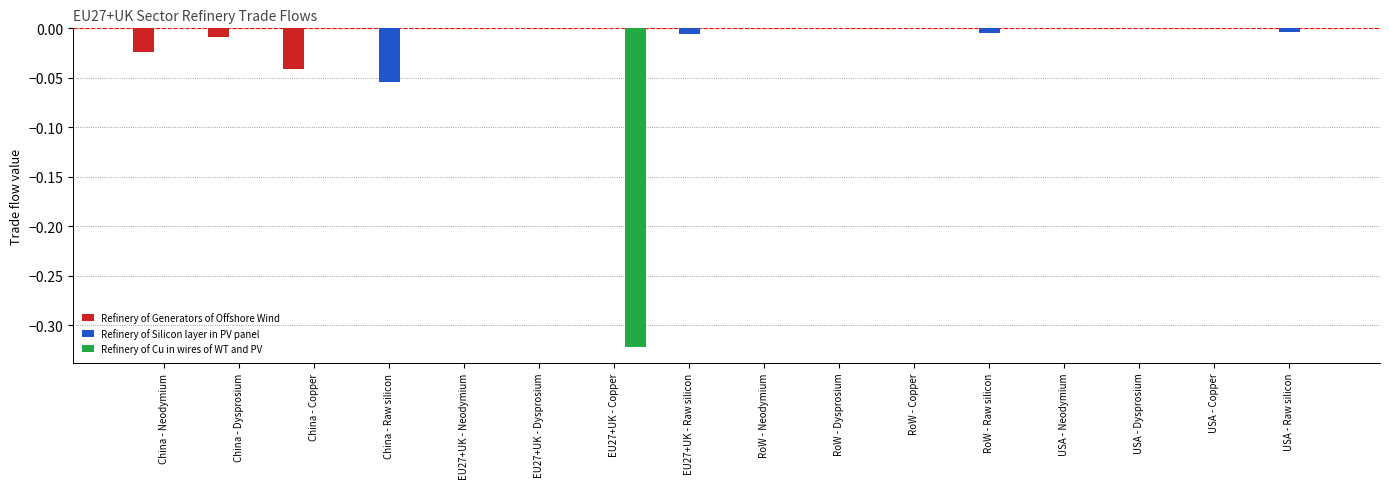

Is the value of Refinery of Cu in wires of WT and PV at EU27+UK - Raw silicon greater than the value of Refinery of Generators of Offshore Wind at China - Dysprosium?

Yes